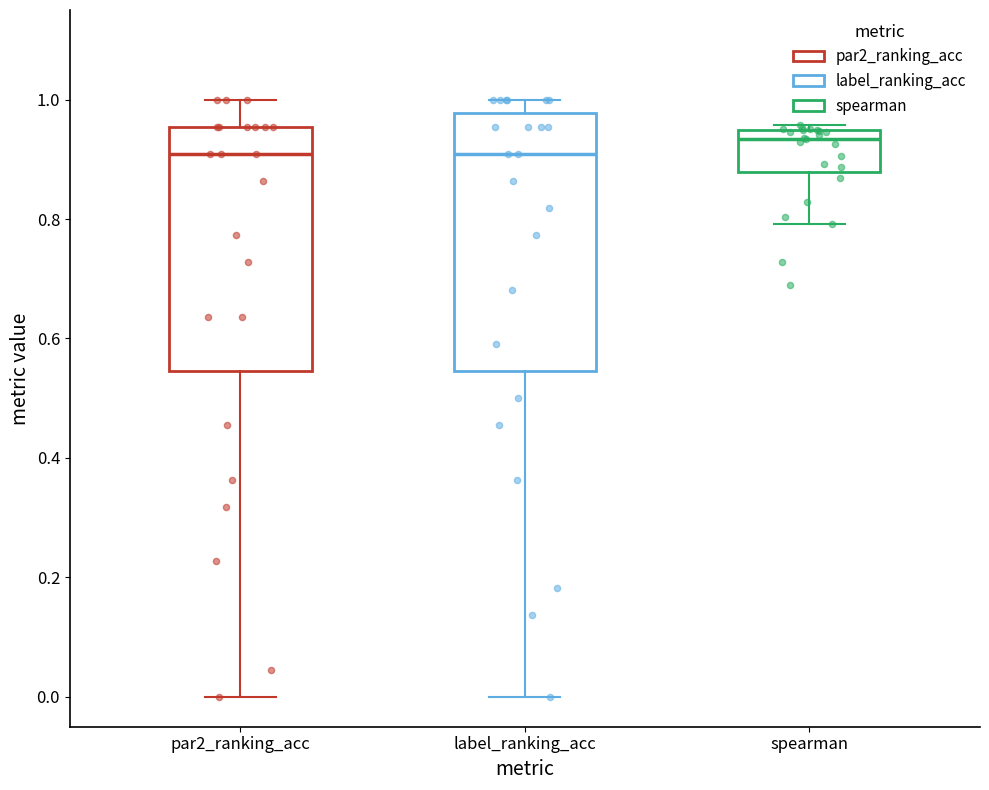

Which box is the tallest, from its lower edge to its upper edge?

label_ranking_acc